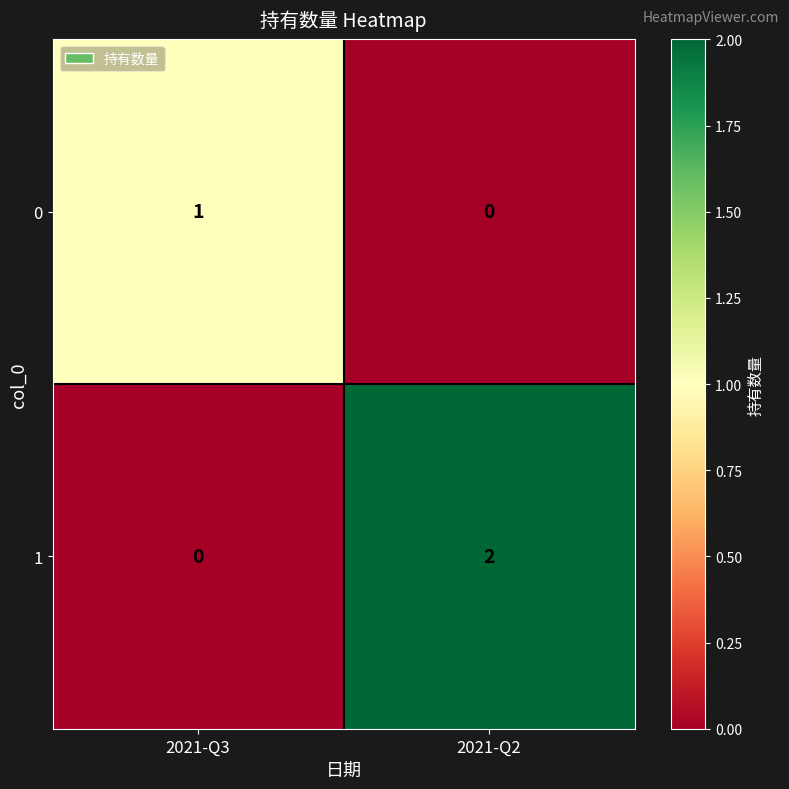

Is it true that 1 equals 3 at 2021-Q2?

False